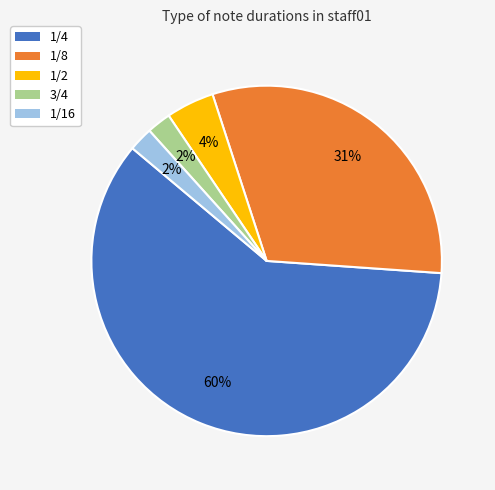

What is the majority slice?

1/4